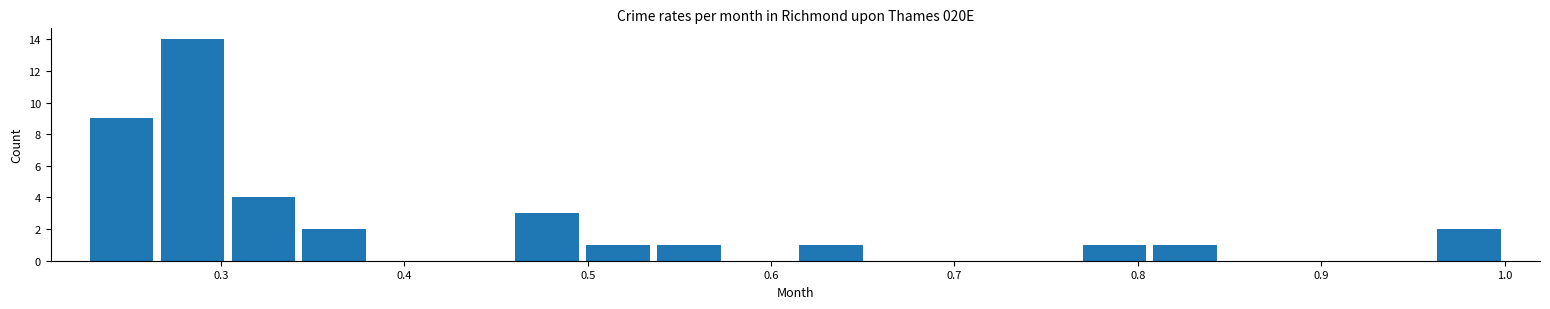

Around what value on the x-axis is the tallest bar? Give the approximate position of its centre, as read against the axis.

0.28